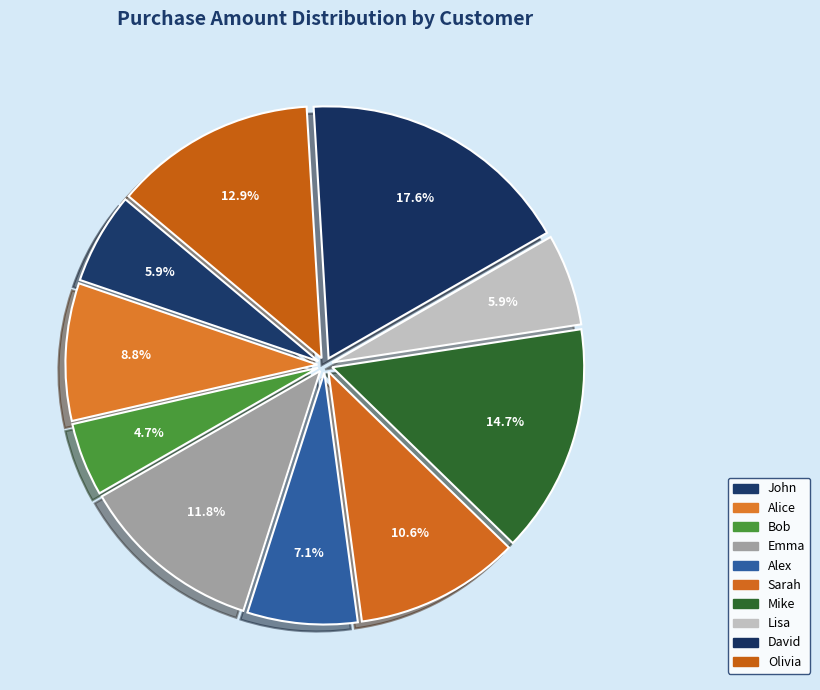

Which slice is the smallest?

Bob